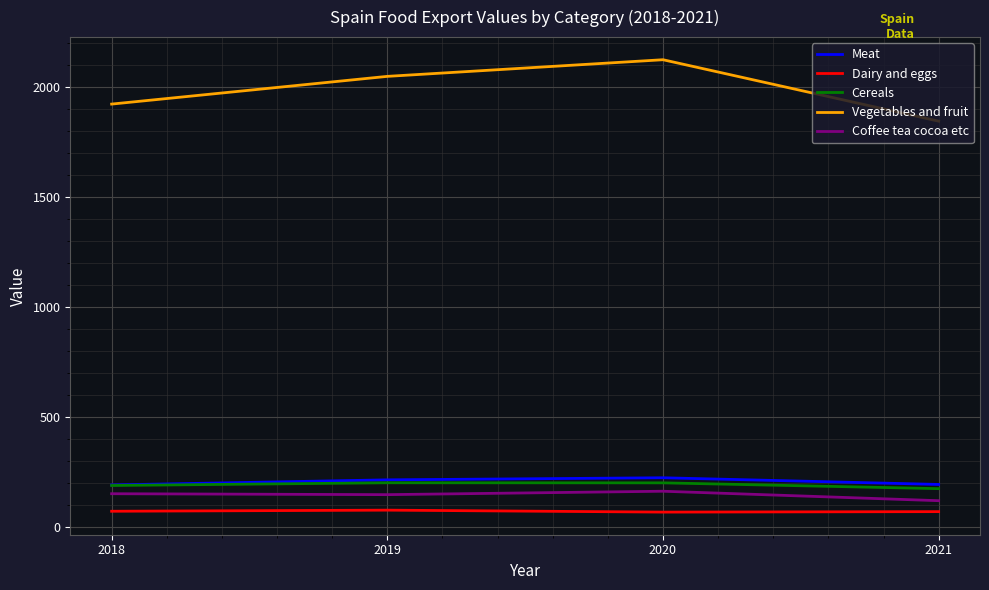

What is the minimum value for Vegetables and fruit?

1843.5